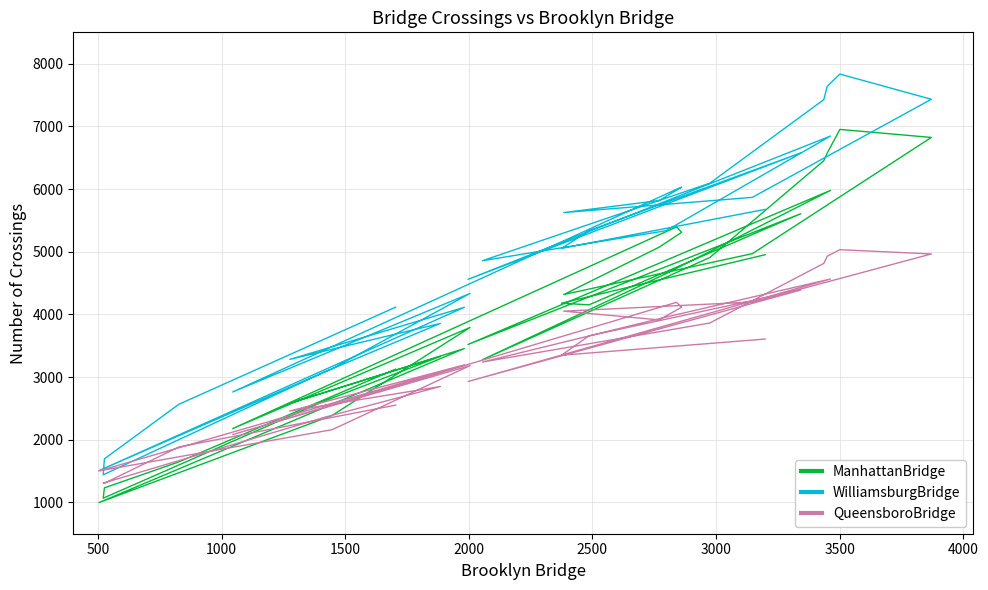

Does the chart have visible grid lines?

Yes